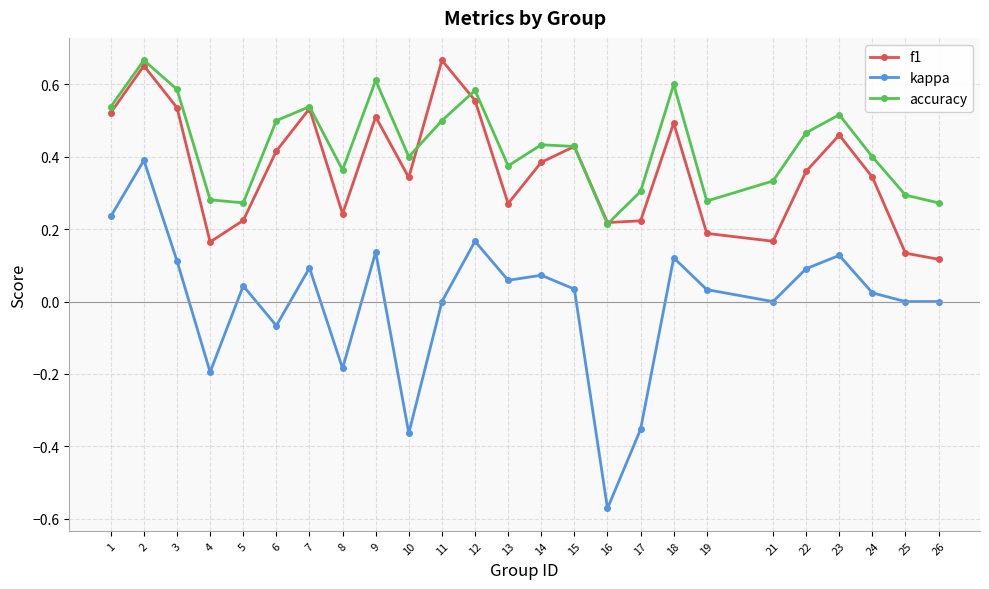

Which series has the largest total across all categories?

accuracy